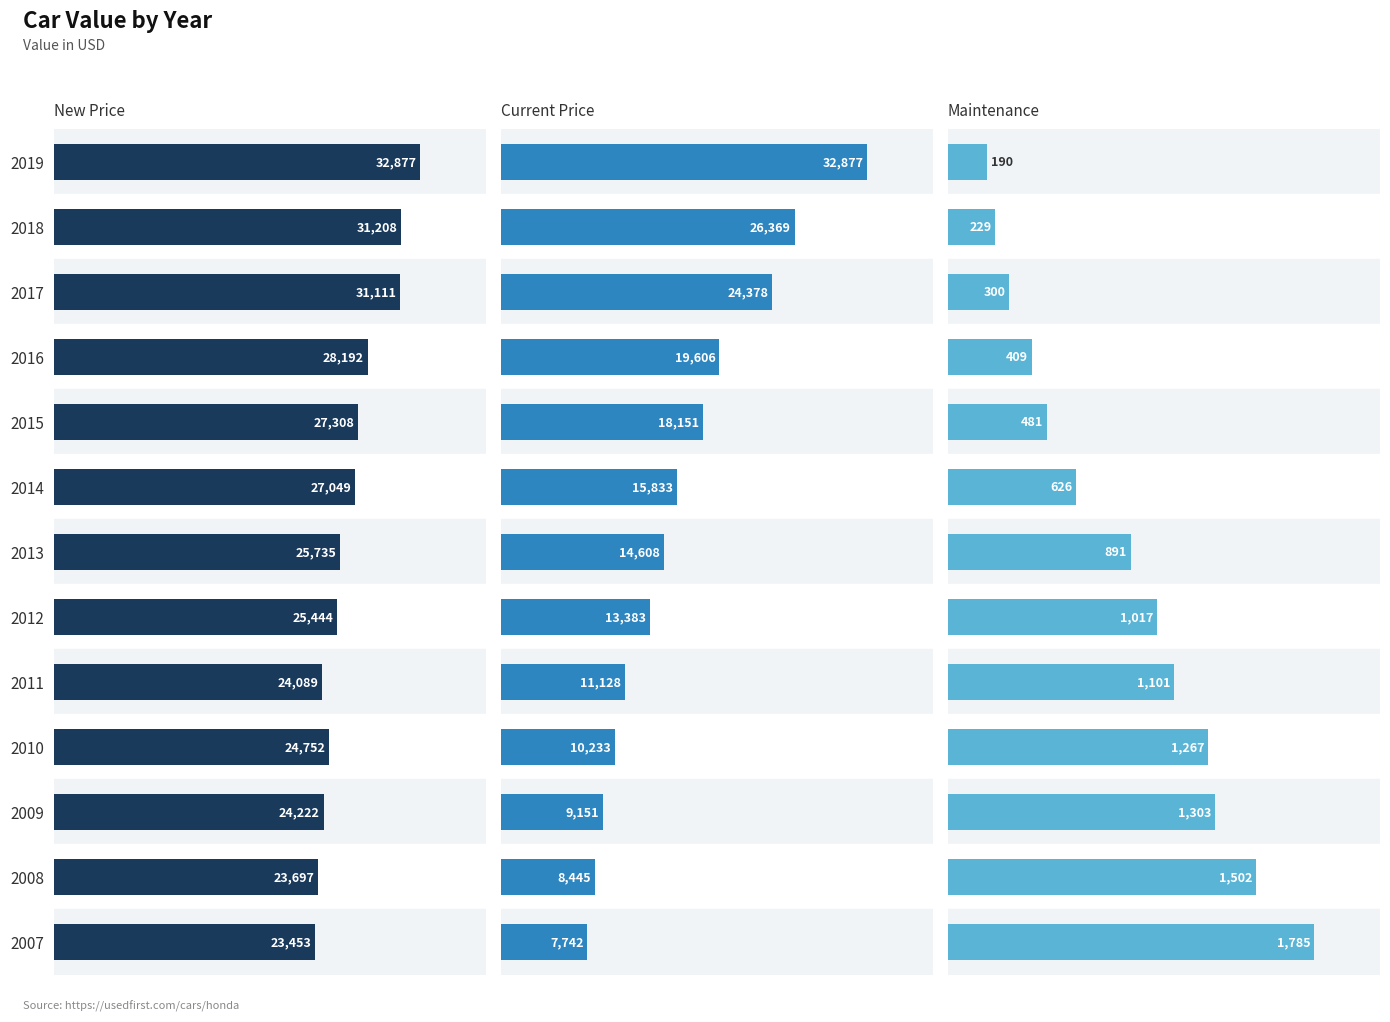

The value of Maintenance at 2013 is 891. True or false?

True